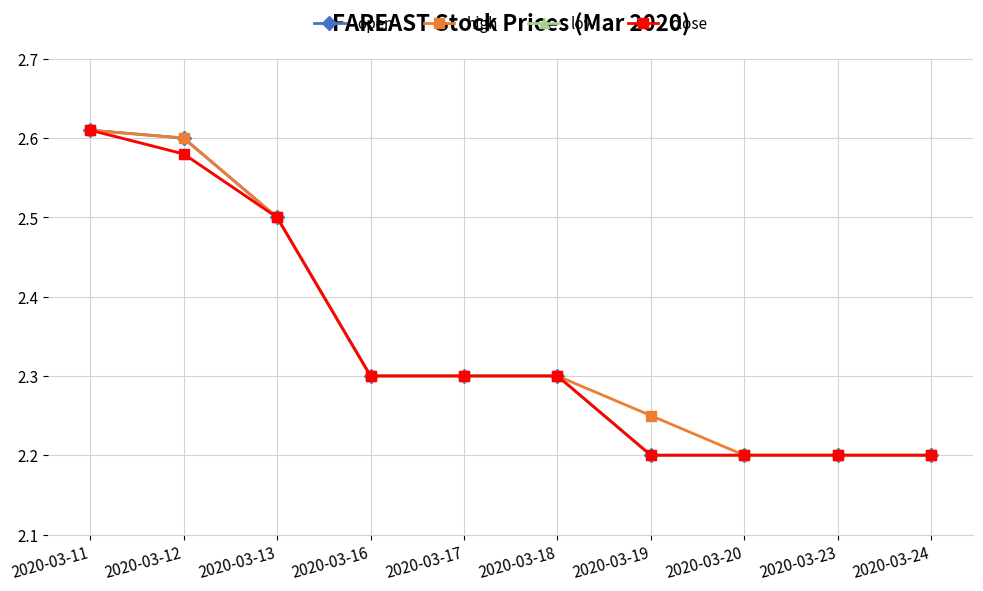

At which category is the sum across all series the highest?

2020-03-11